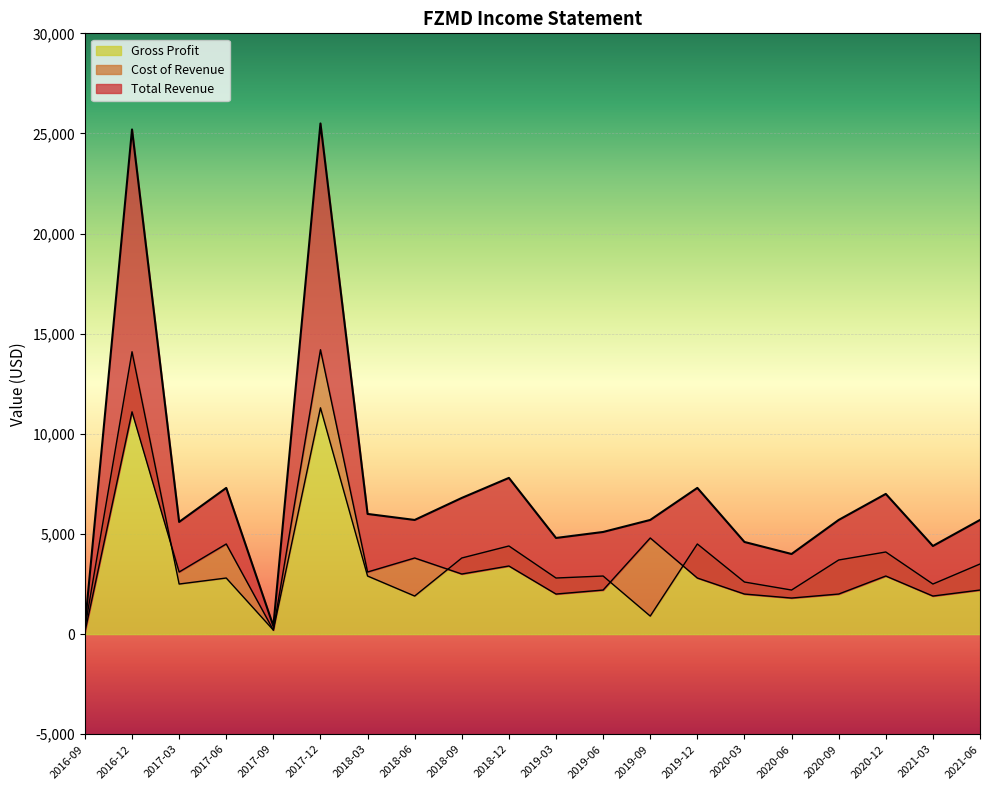

The value of Gross Profit at 2018-03 is 4286. True or false?

False